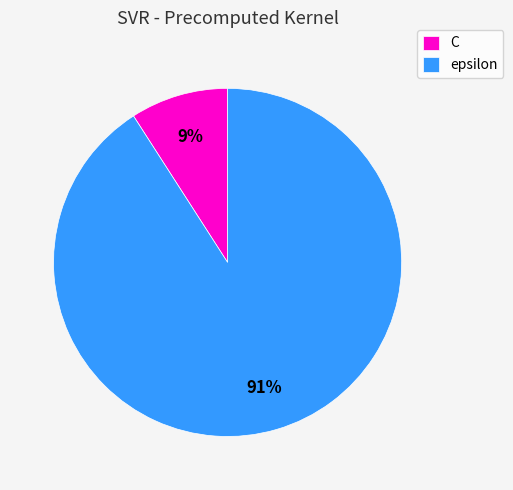

To the nearest percent, what is the combined percentage of epsilon and C?

100%